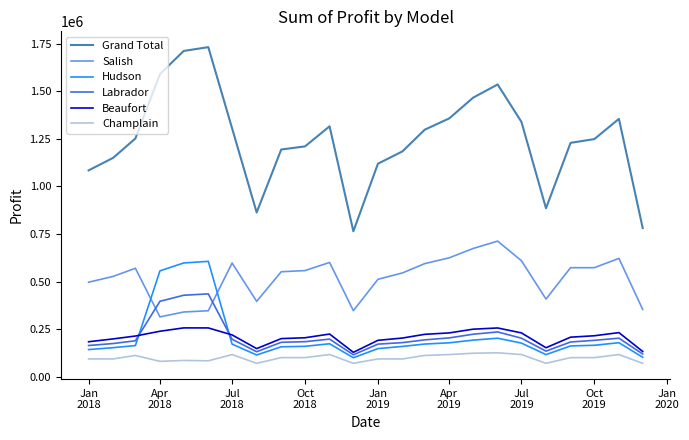

Which series has the largest range (max minus min)?

Grand Total